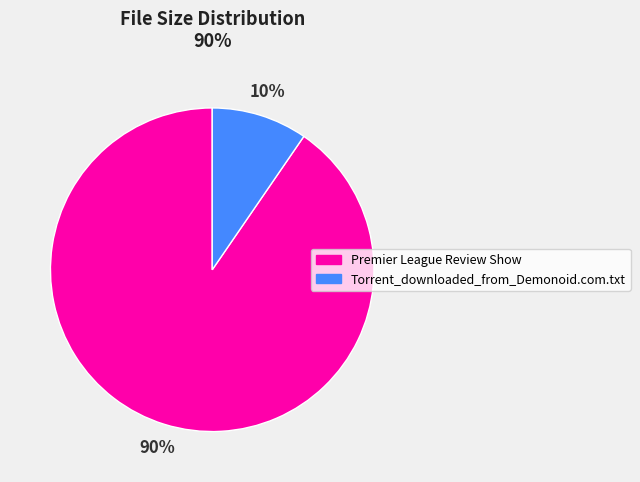

Between Premier League Review Show and Torrent_downloaded_from_Demonoid.com.txt, which is larger?

Premier League Review Show